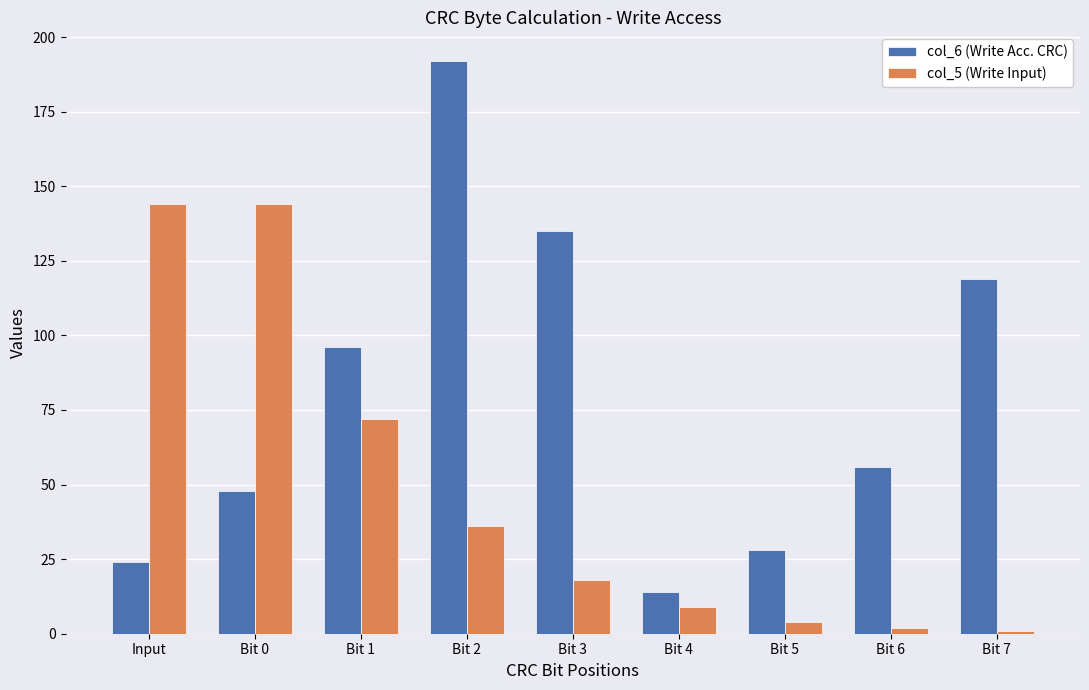

At Bit 6, list the series in order from largest to smallest.

col_6 (Write Acc. CRC), col_5 (Write Input)